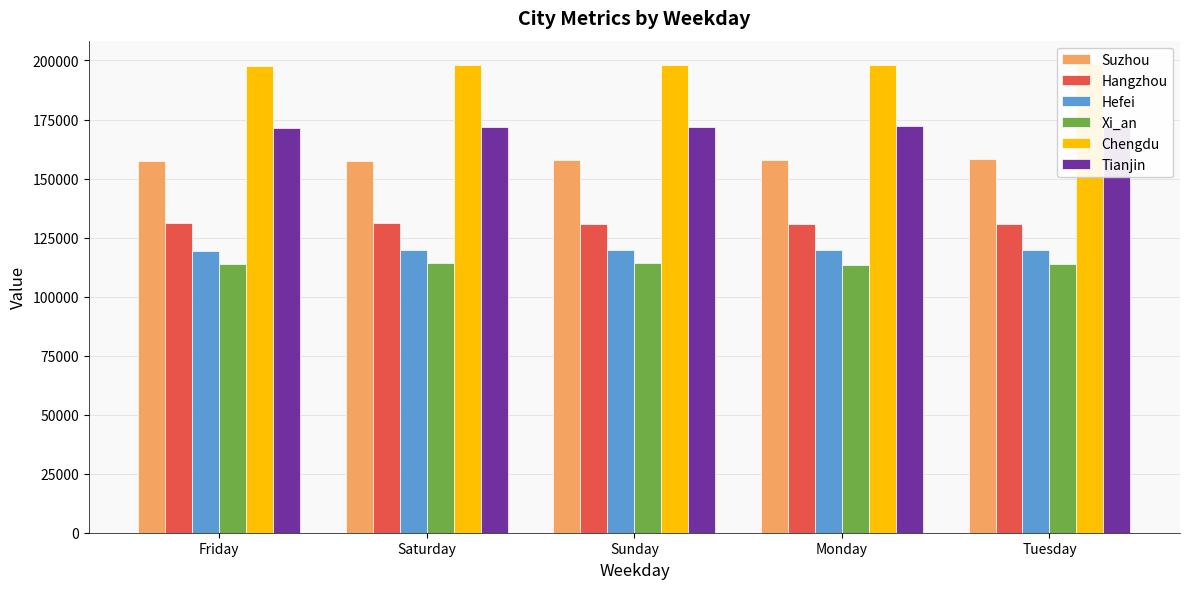

The value of Chengdu at Tuesday is 198465. True or false?

True